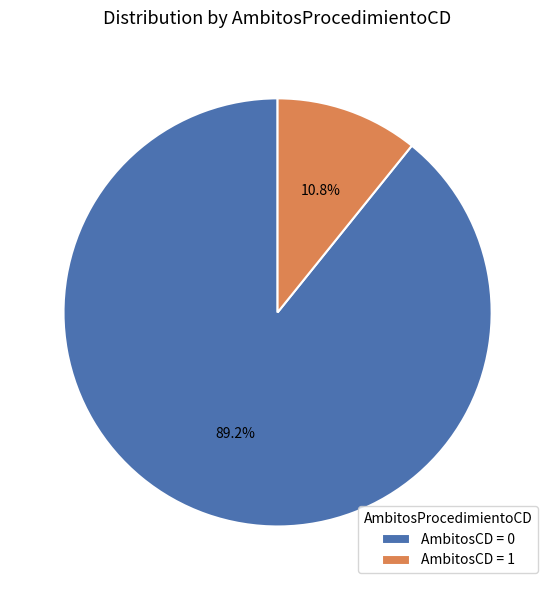

Which category accounts for the majority?

AmbitosCD = 0